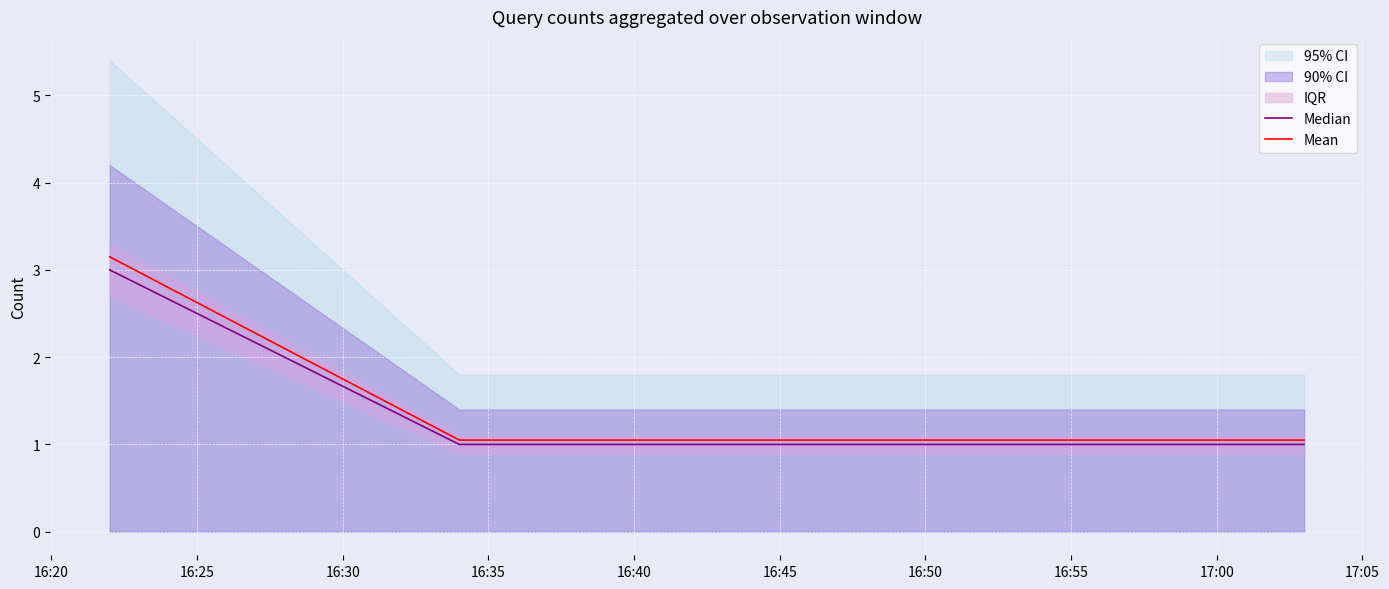

What is the maximum value for Mean?

3.2